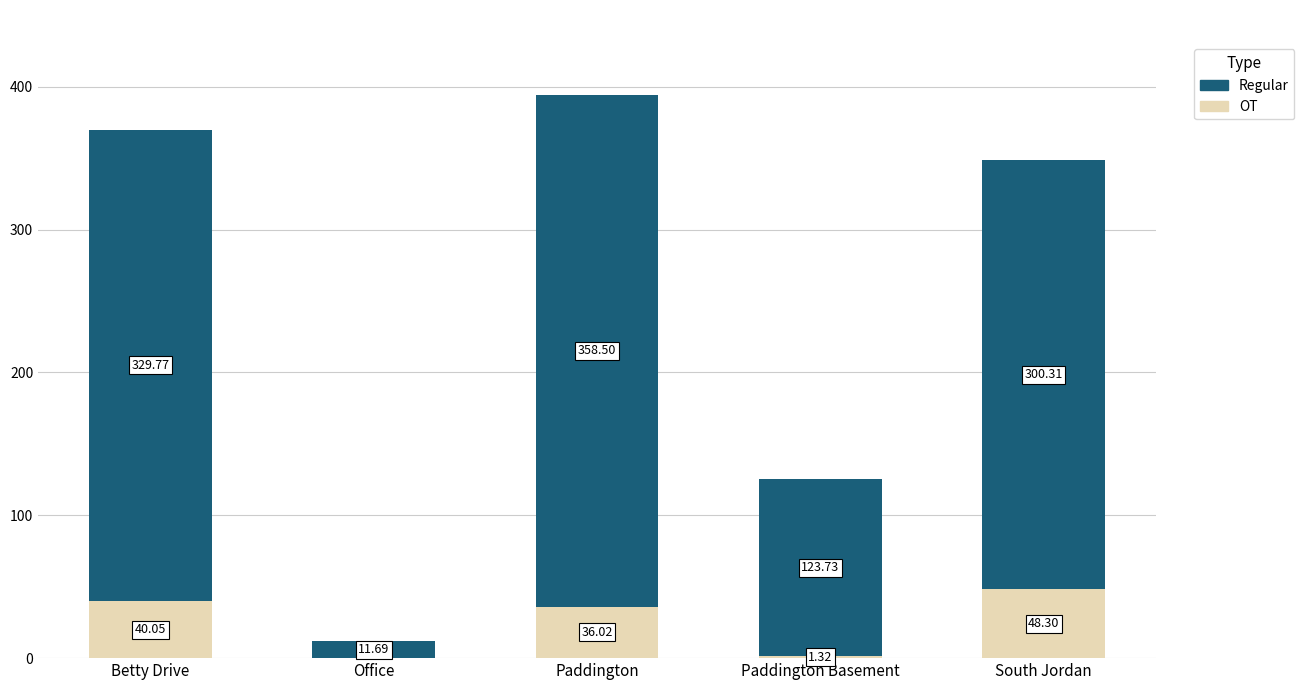

What is the total value across all series at Office?

11.7